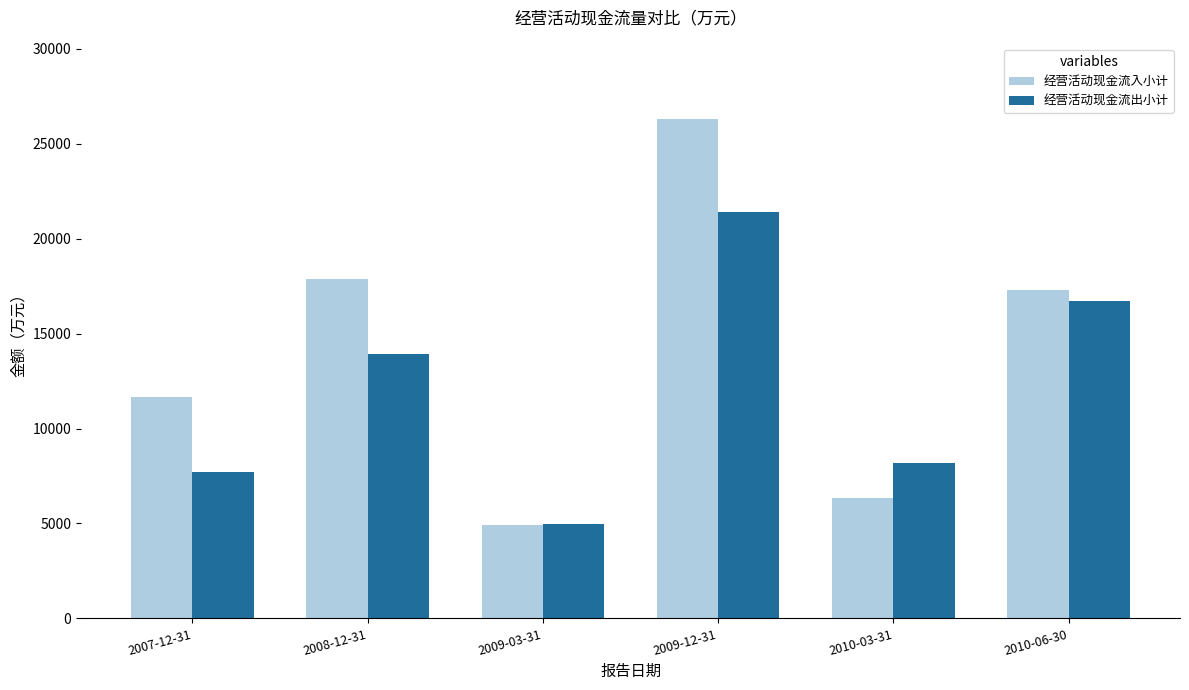

At which label is 经营活动现金流入小计 closest to 15609?

2010-06-30